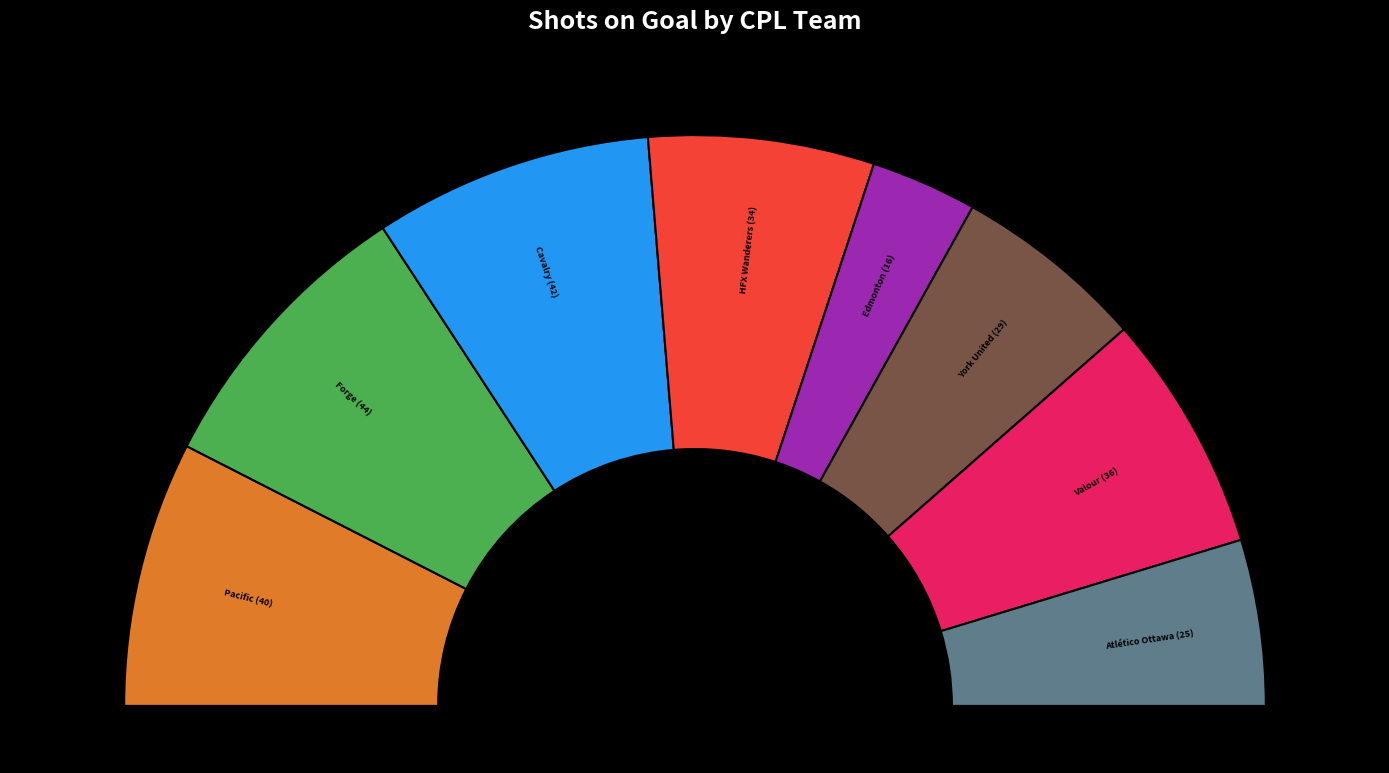

The Atlético Ottawa slice represents 9% of the pie. True or false?

True